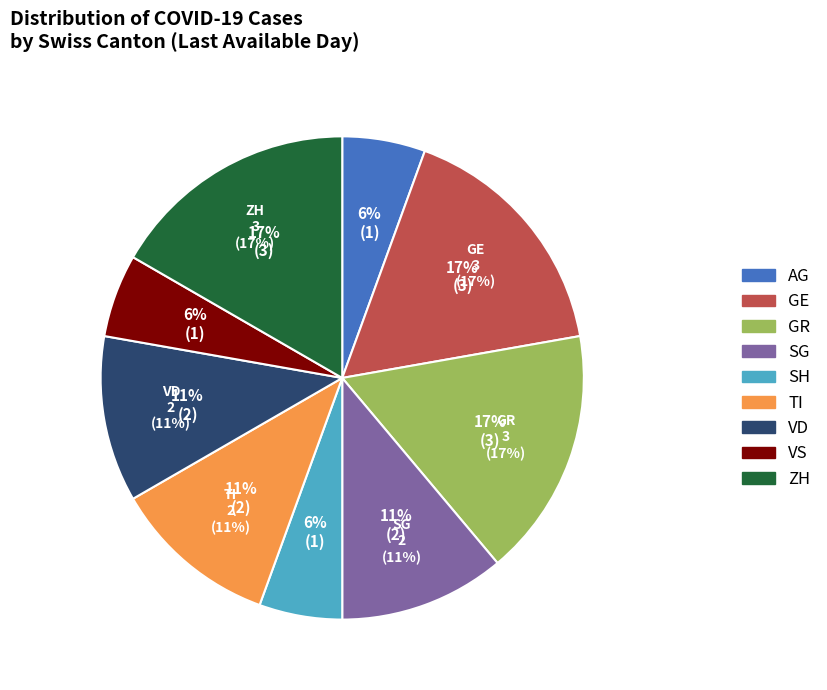

Is SH the majority of the pie?

No